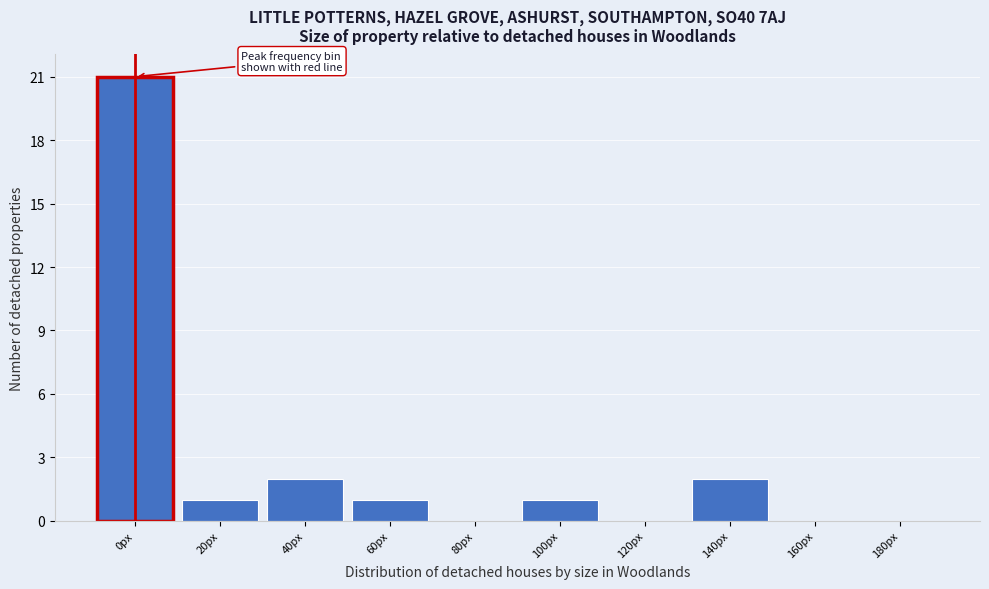

Reading right to left, transcribe all the data shown in this chart.

180px=0	160px=0	140px=2	120px=0	100px=1	80px=0	60px=1	40px=2	20px=1	0px=21